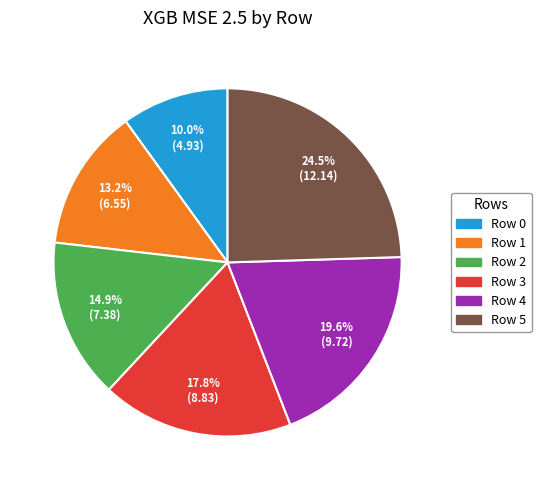

Do Row 0 and Row 5 together represent more than half of the pie?

No